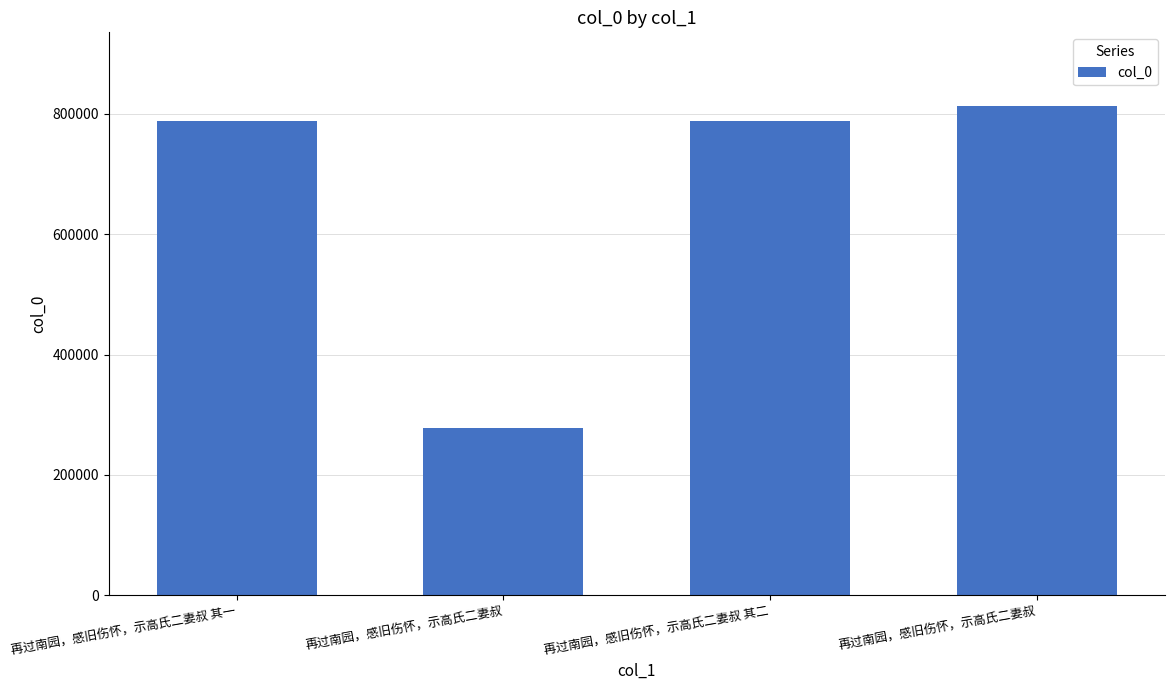

Does the chart contain stacked bars?

No